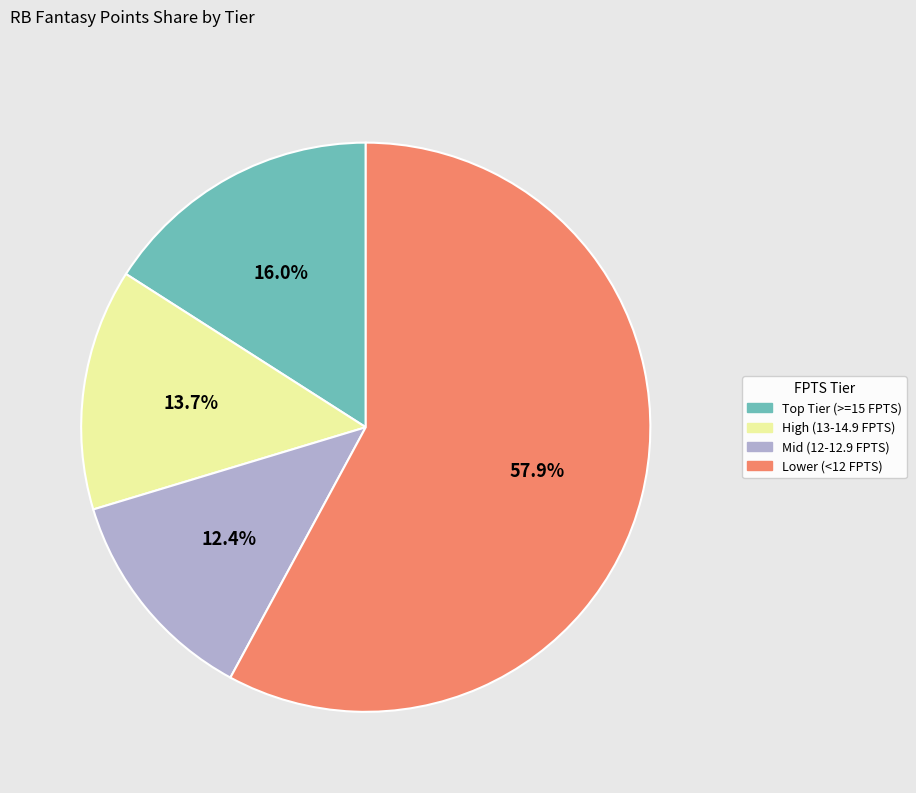

Does any single category account for the majority?

Yes